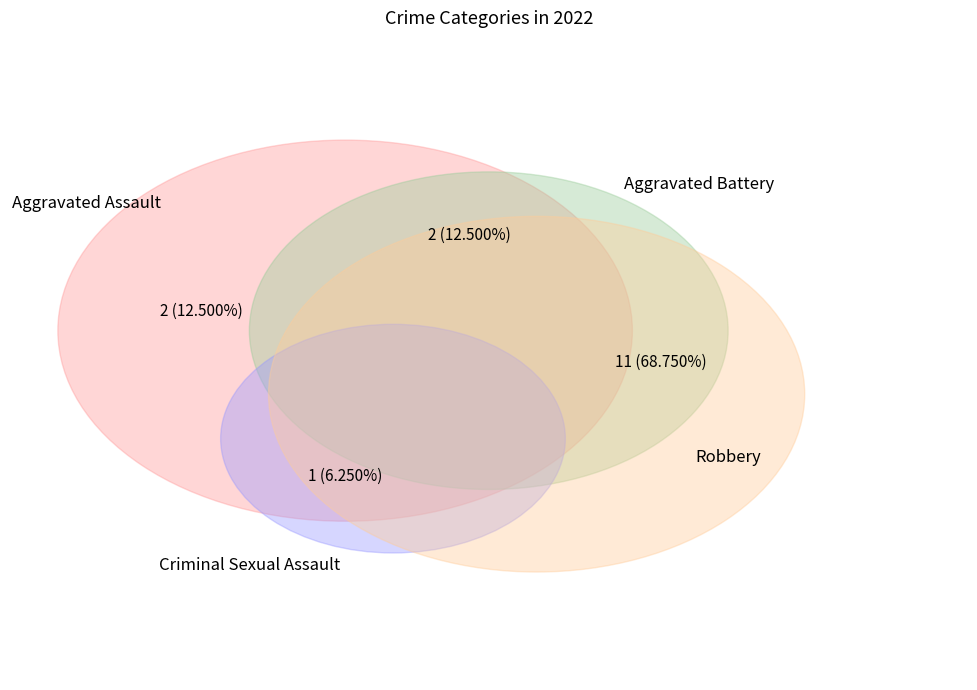

What is the change in value from Aggravated Battery to Criminal Sexual Assault?

-1